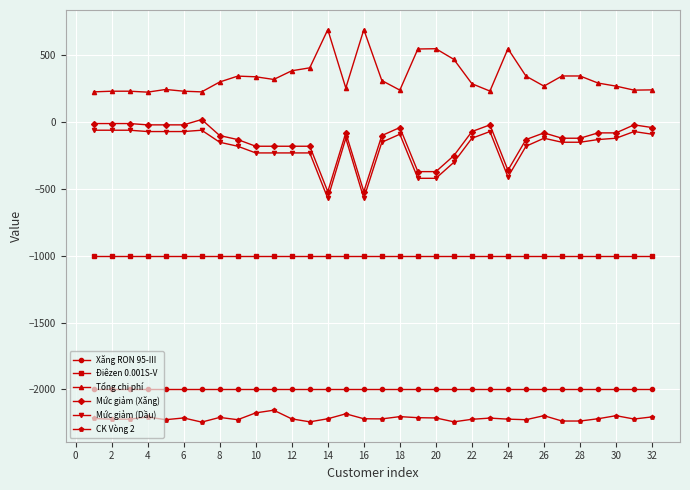

Which series has the largest total across all categories?

Tổng chi phí